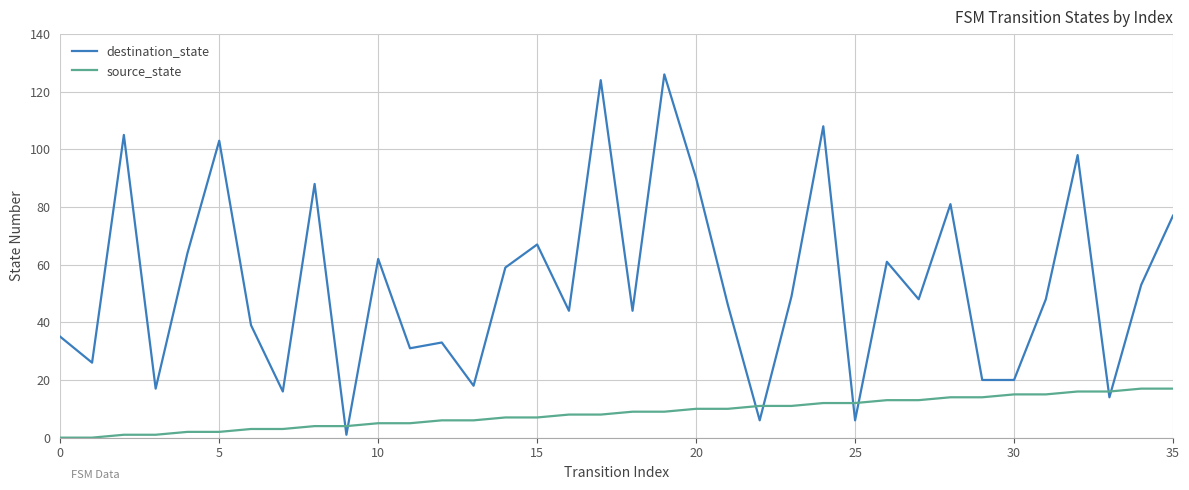

List the series in order of their overall mean, highest first.

destination_state, source_state